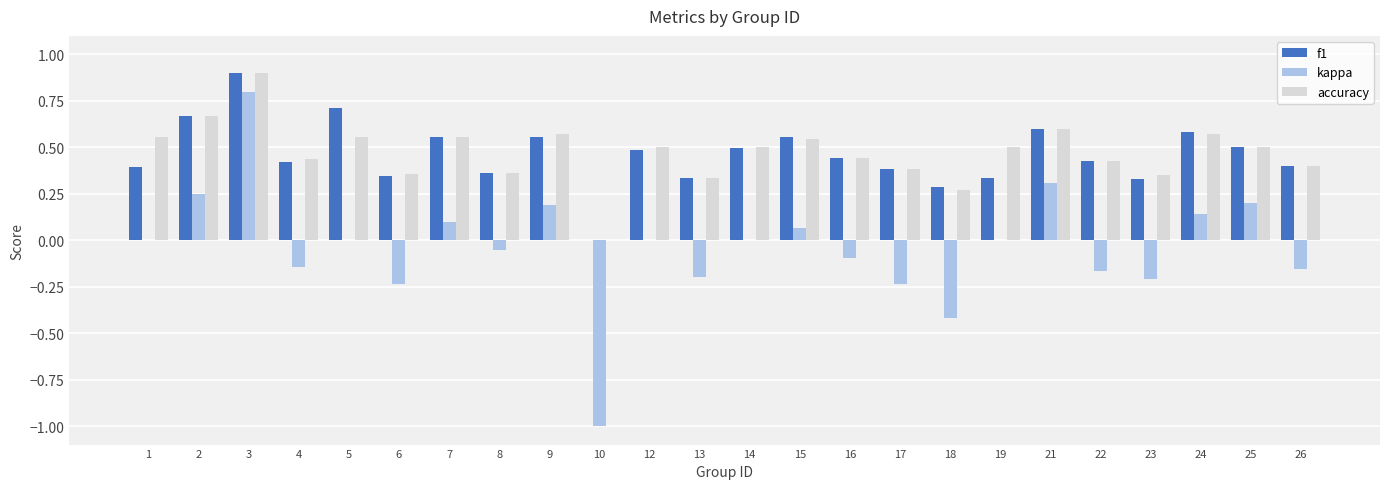

Which series has the largest range (max minus min)?

kappa